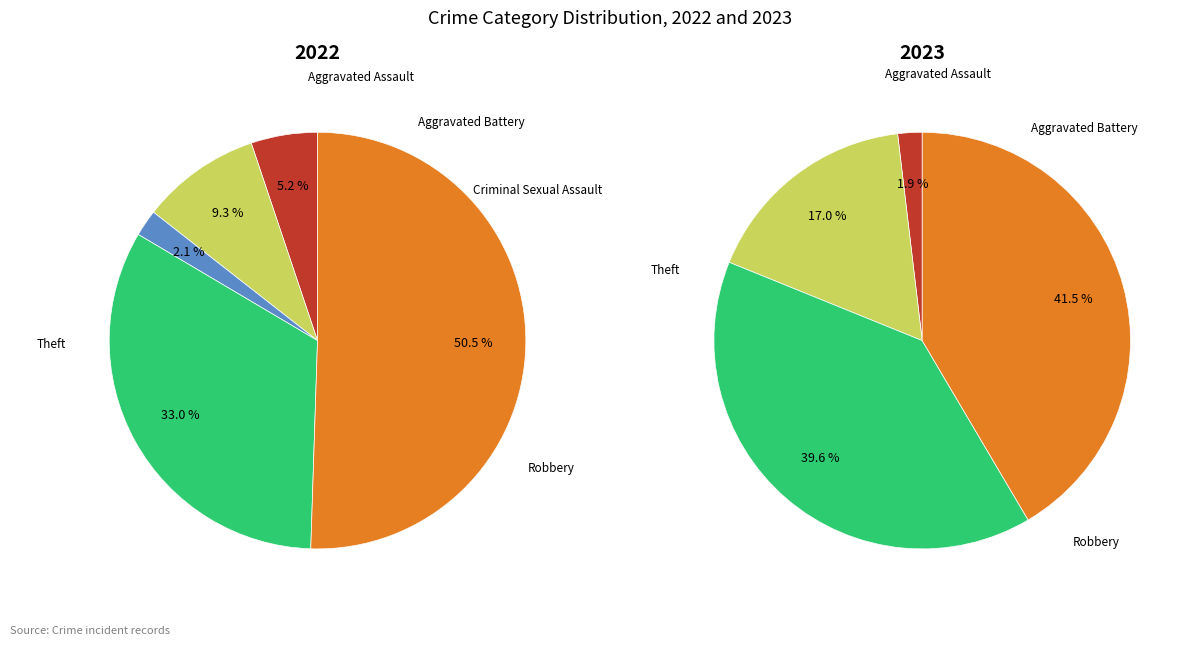

Between Theft and Aggravated Battery, which is larger?

Theft